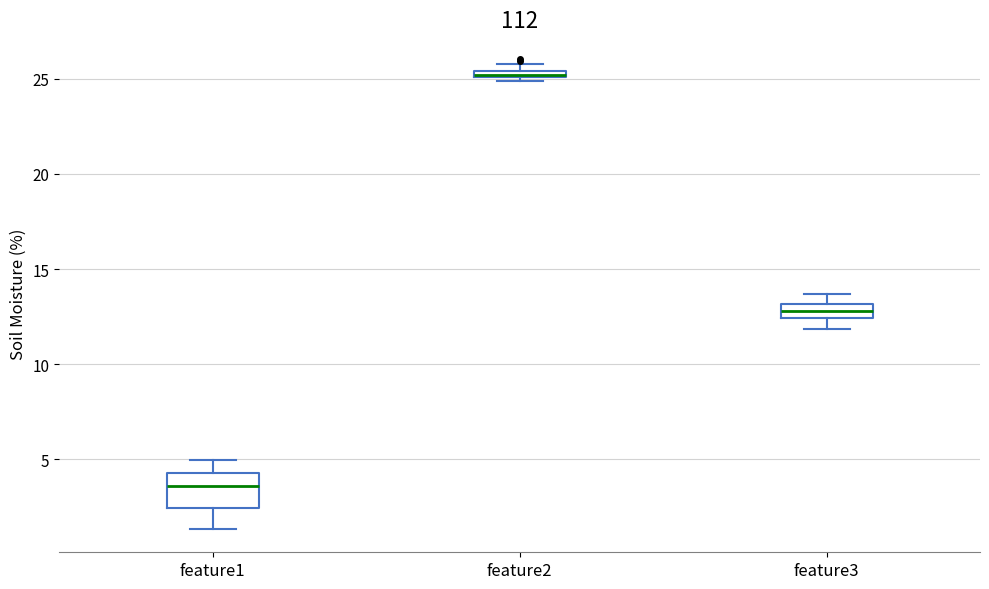

Which box has the lowest median line?

feature1